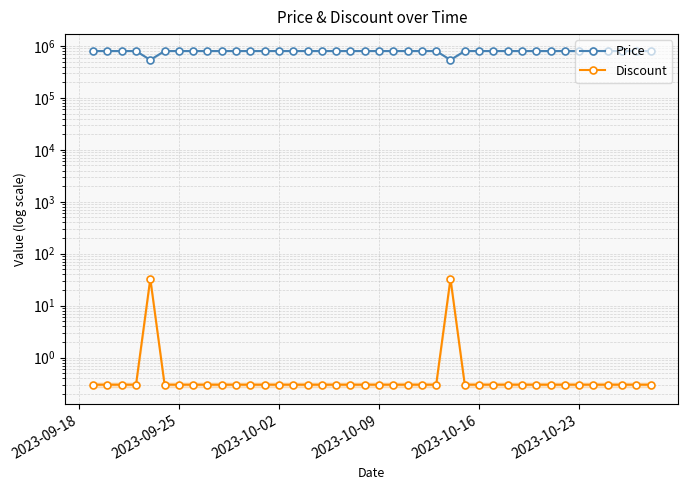

What is the maximum value shown in the chart?

800000.0